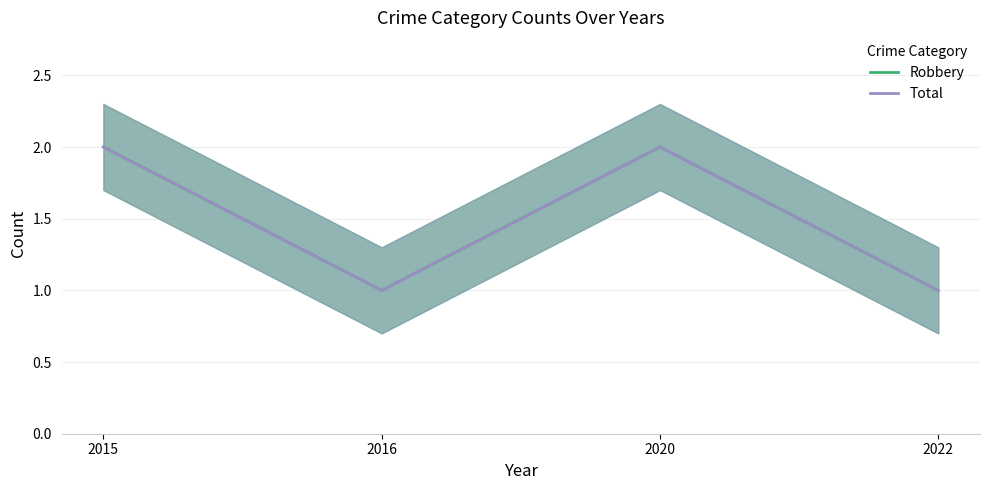

In Total, how many points are lower than both neighbors (excluding endpoints)?

1